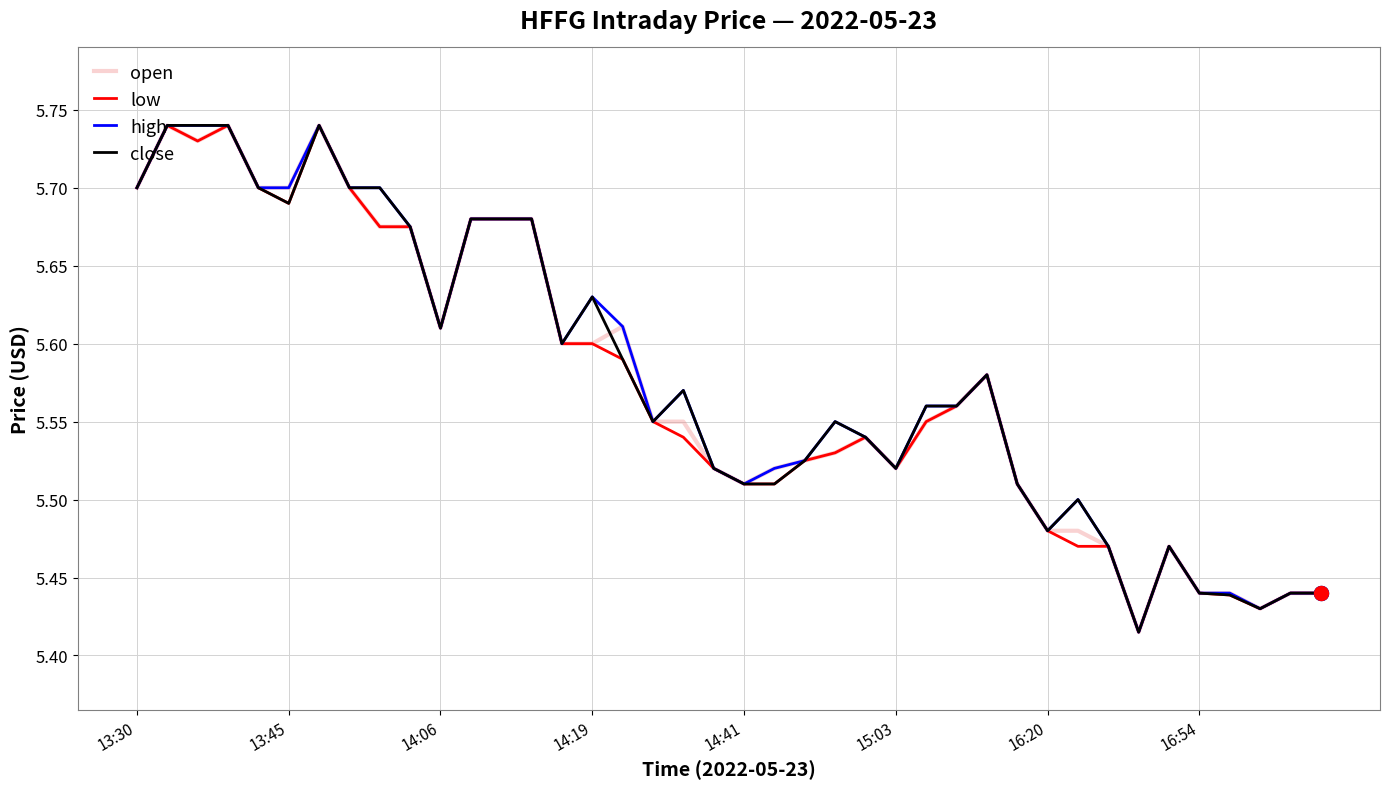

At which label does low reach its minimum?

33